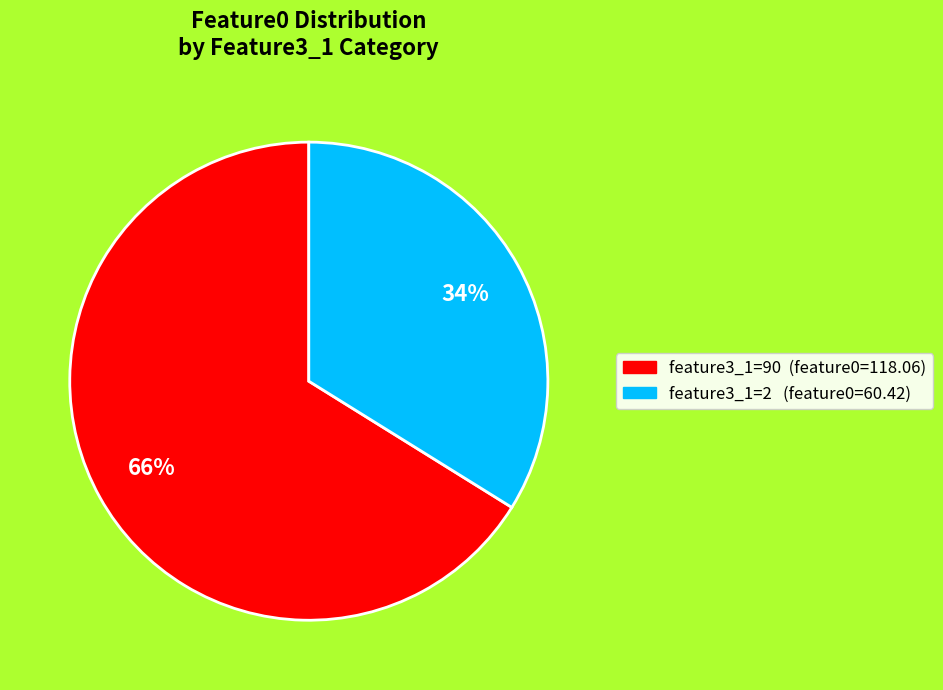

Does any single category account for the majority?

Yes